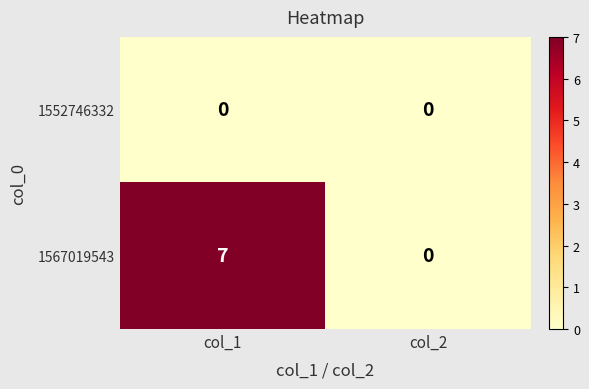

Count the number of categories in the chart.

2